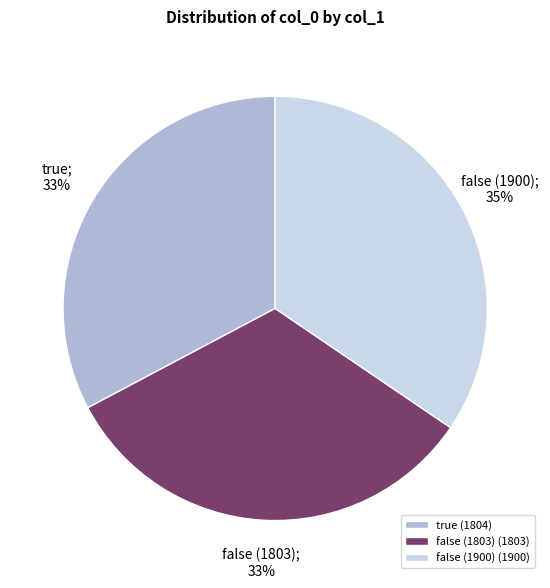

Is it true that false (1900) is 35% of the pie?

True